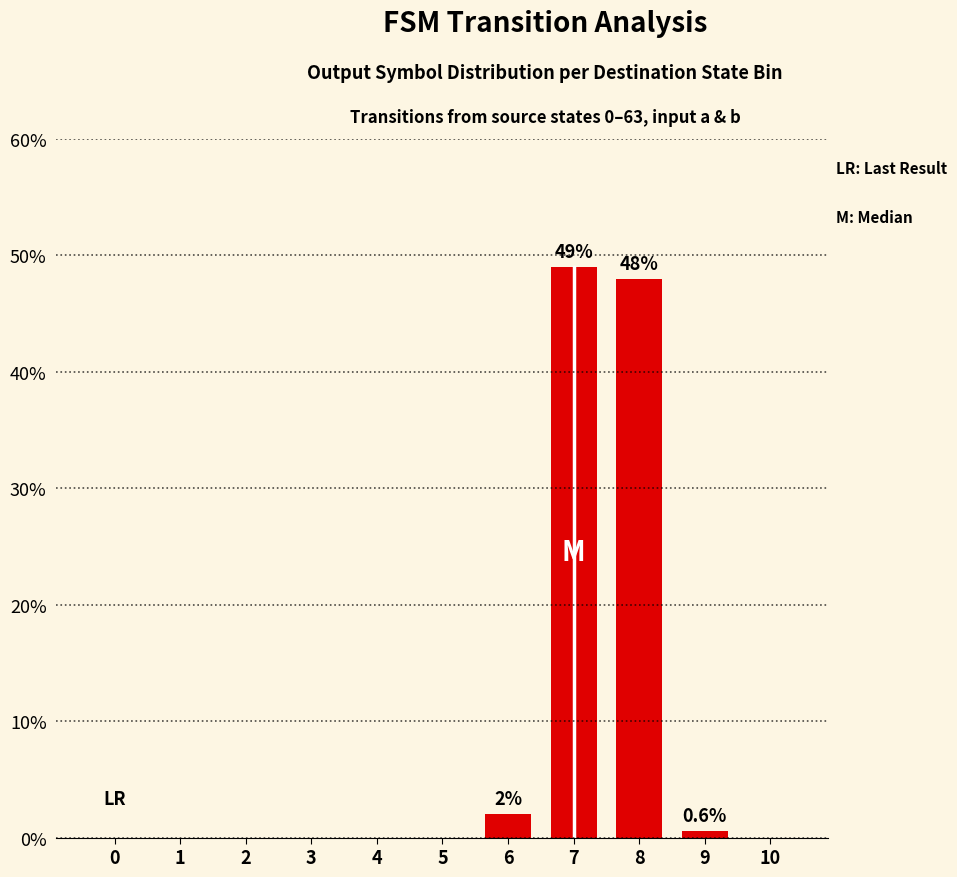

The chart shows a value of 26.9 at 1. True or false?

False